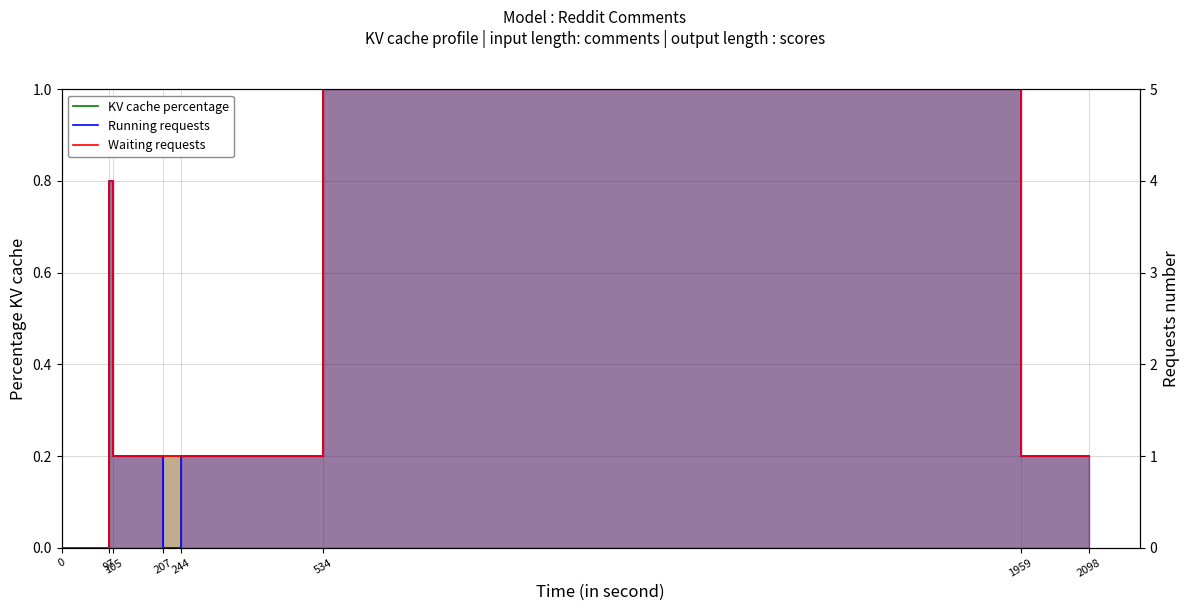

What is the total value across all series at 207?

0.4